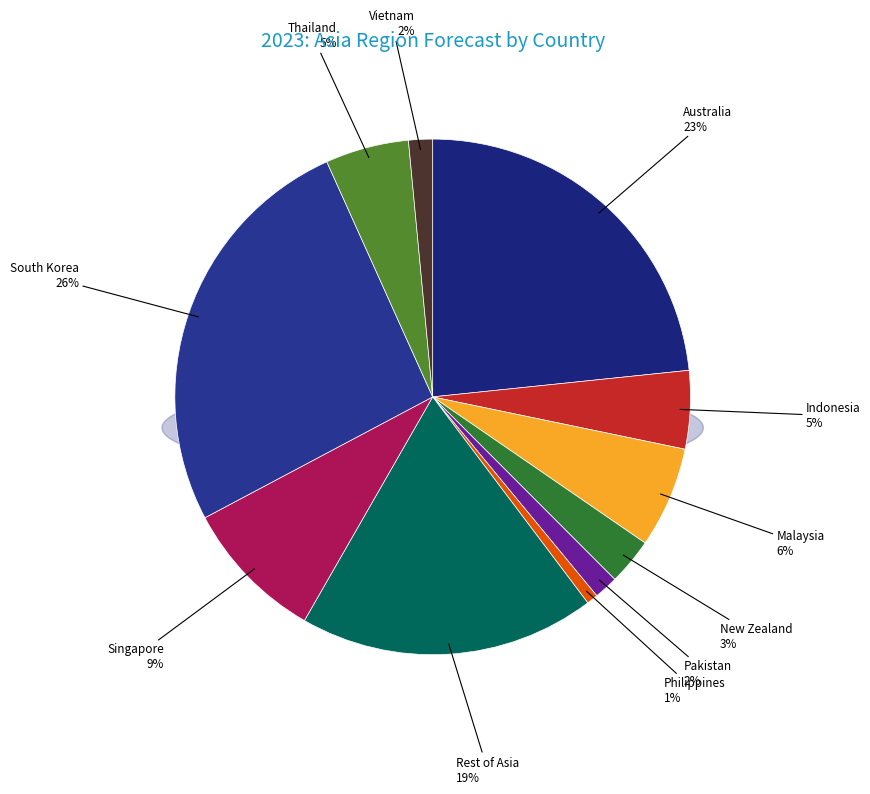

What portion of the pie excludes Indonesia?

95.1%